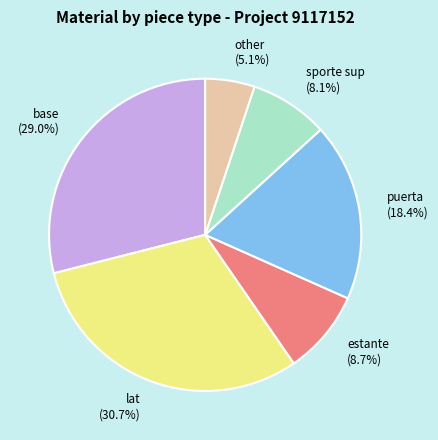

Is the sum of base and sporte sup greater than half?

No